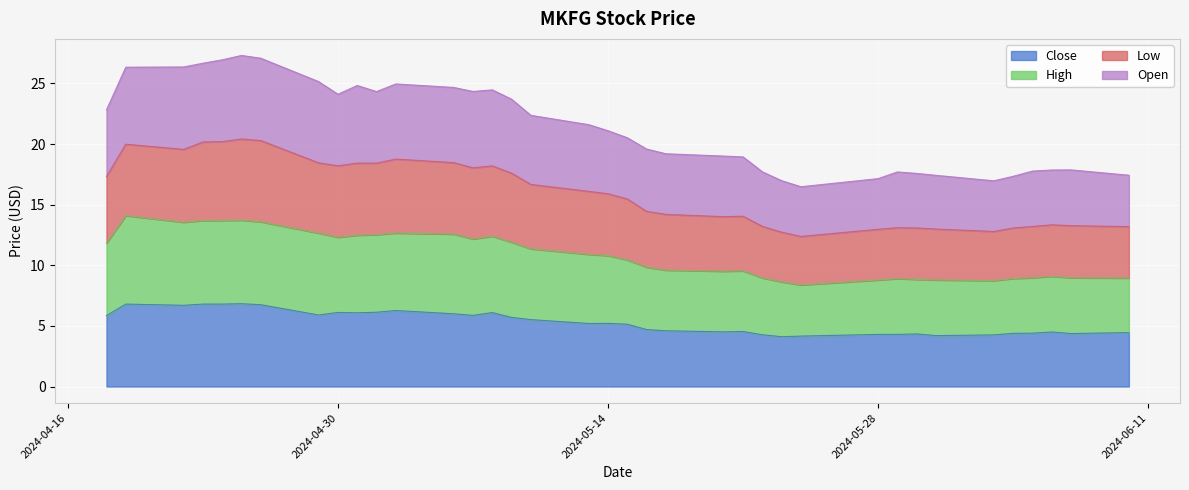

At 2024-05-31, list the series in order from smallest to largest.

Close, High, Low, Open